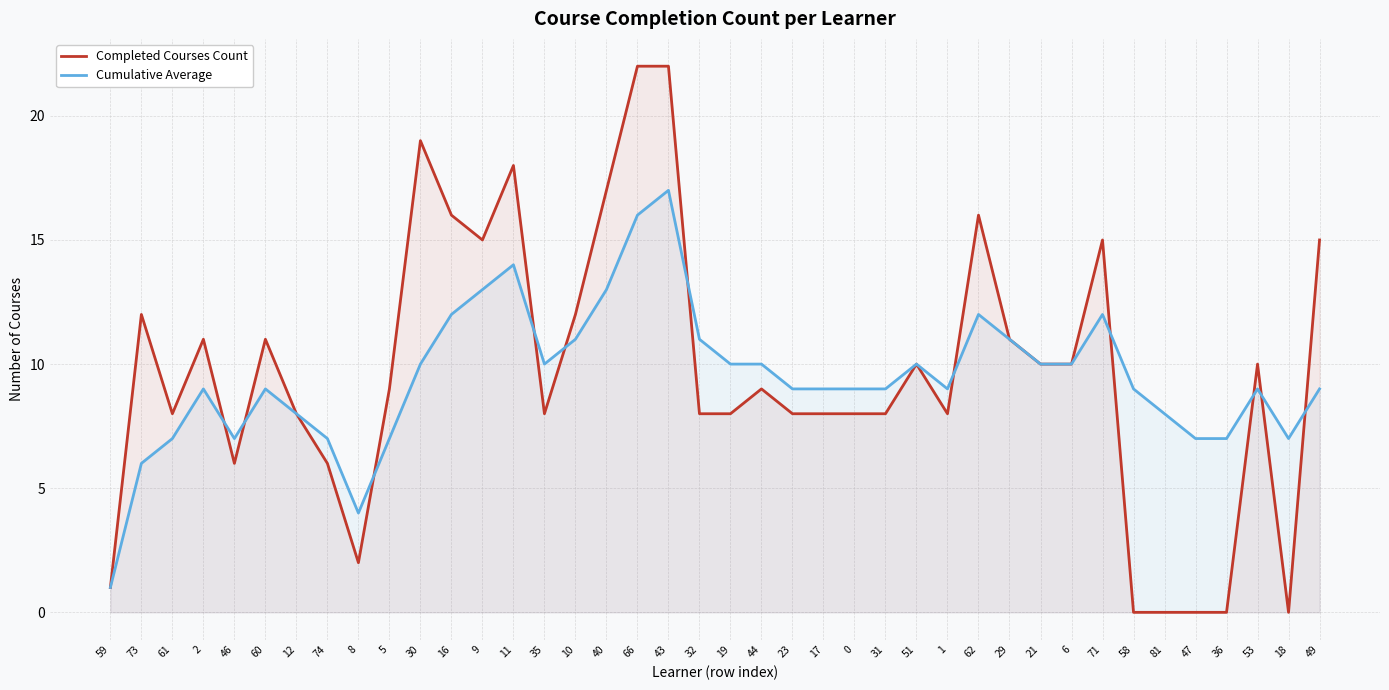

How many values in Completed Courses Count are above zero?

35